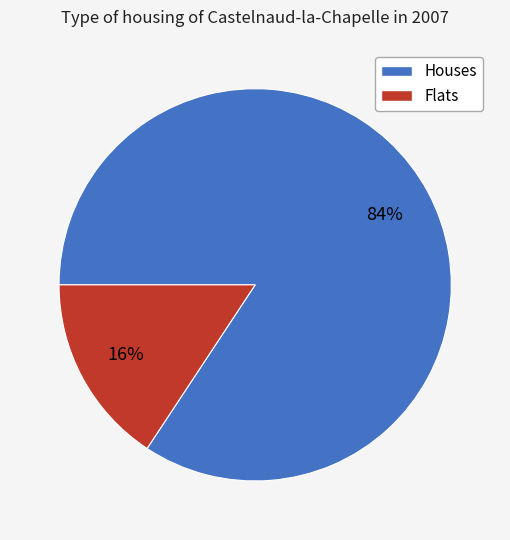

Is there any slice that represents more than half of the pie?

Yes